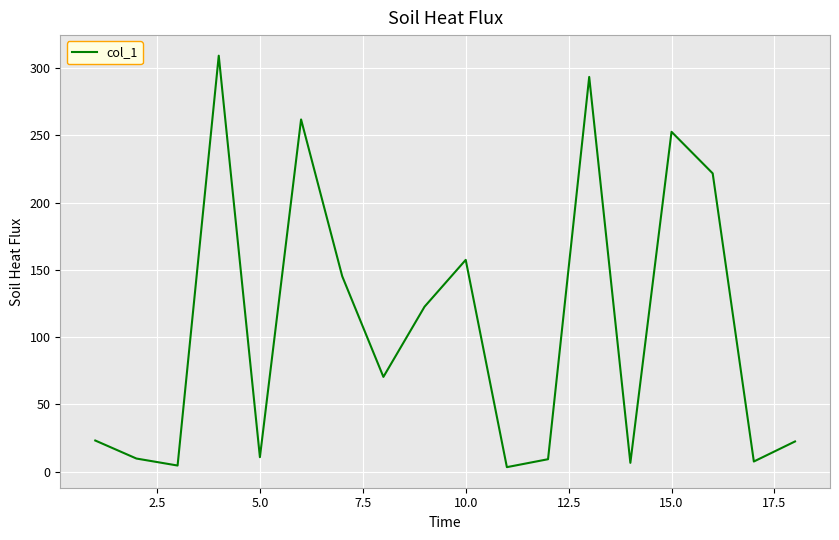

What is the maximum value shown in the chart?

309.2